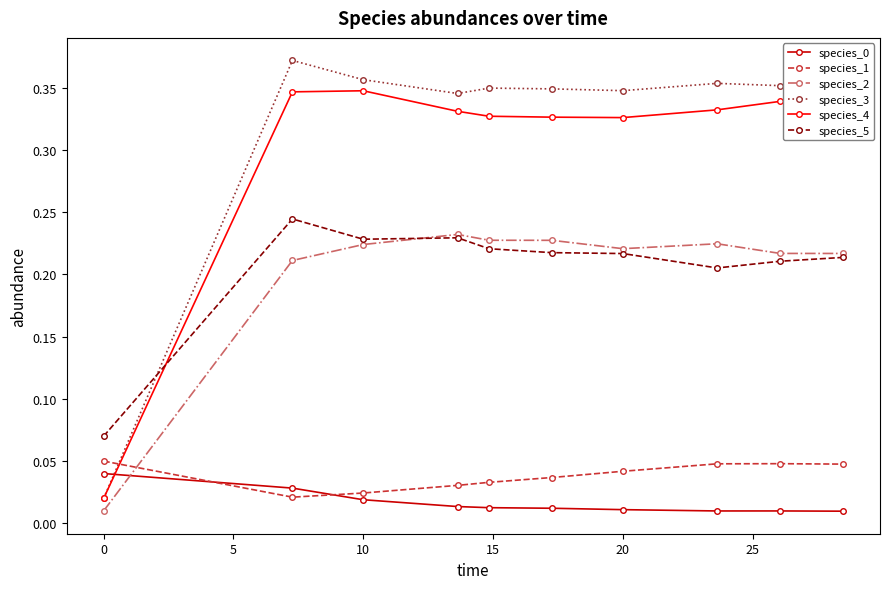

True or false: species_4 has more than 1 points higher than both neighbors.

True